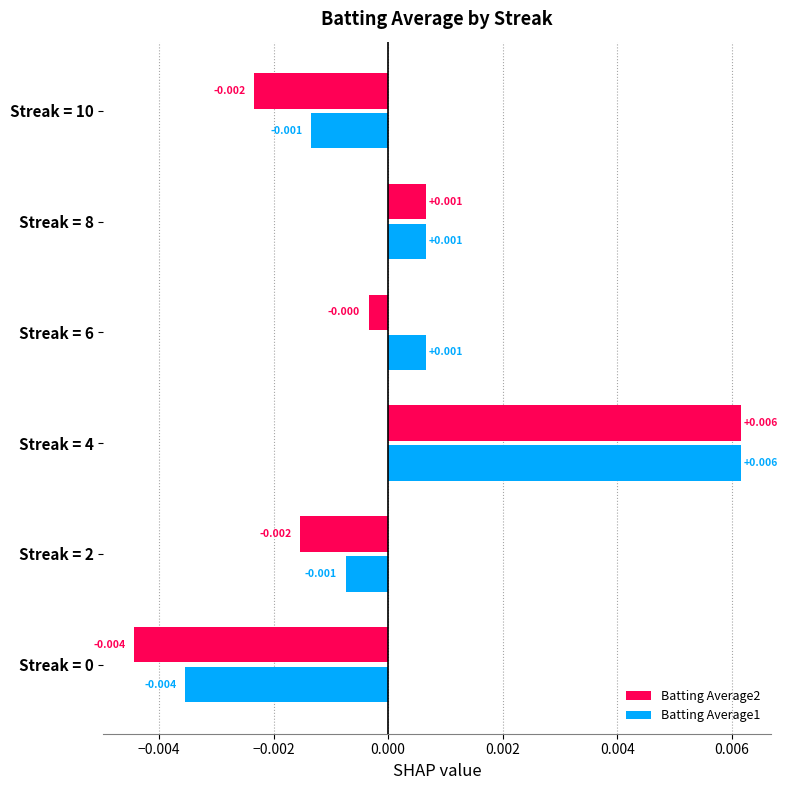

How many positive values does the Batting Average1 series have?

3